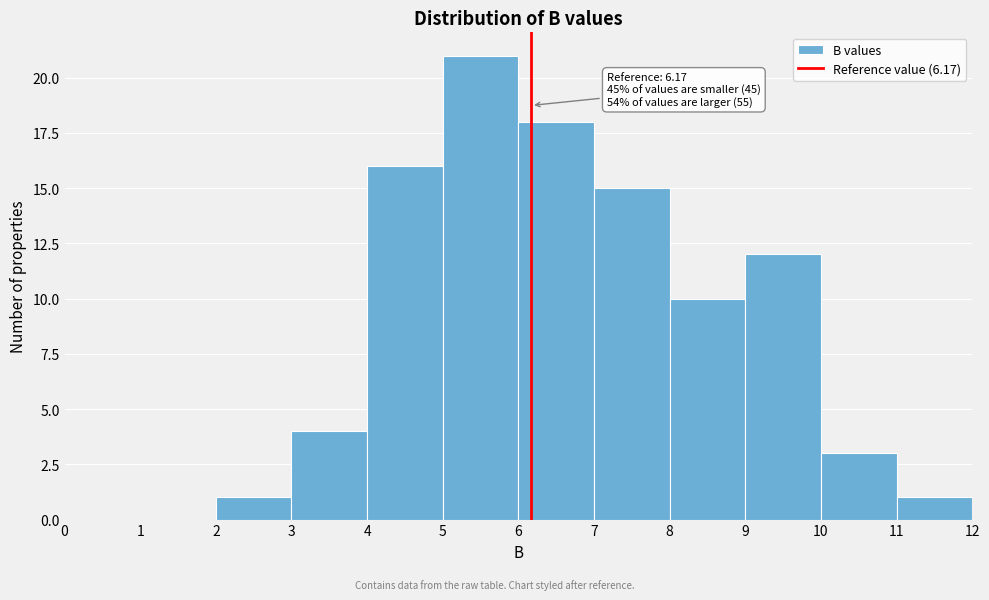

Over which range of the x-axis is the bar tallest?

5 to 6